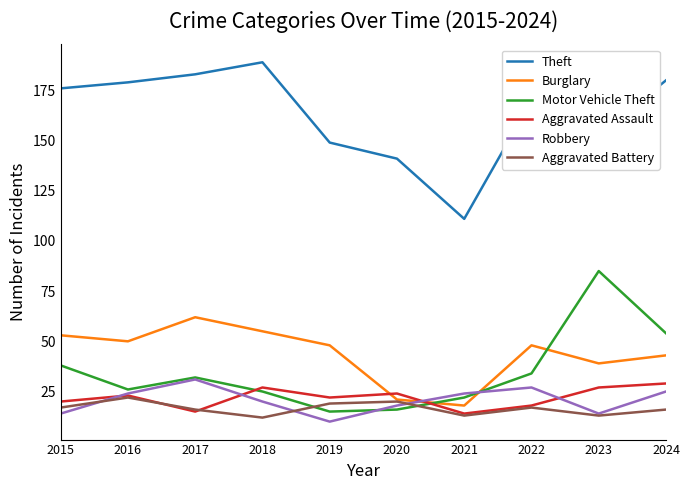

Is this an area chart (filled region under the line)?

No